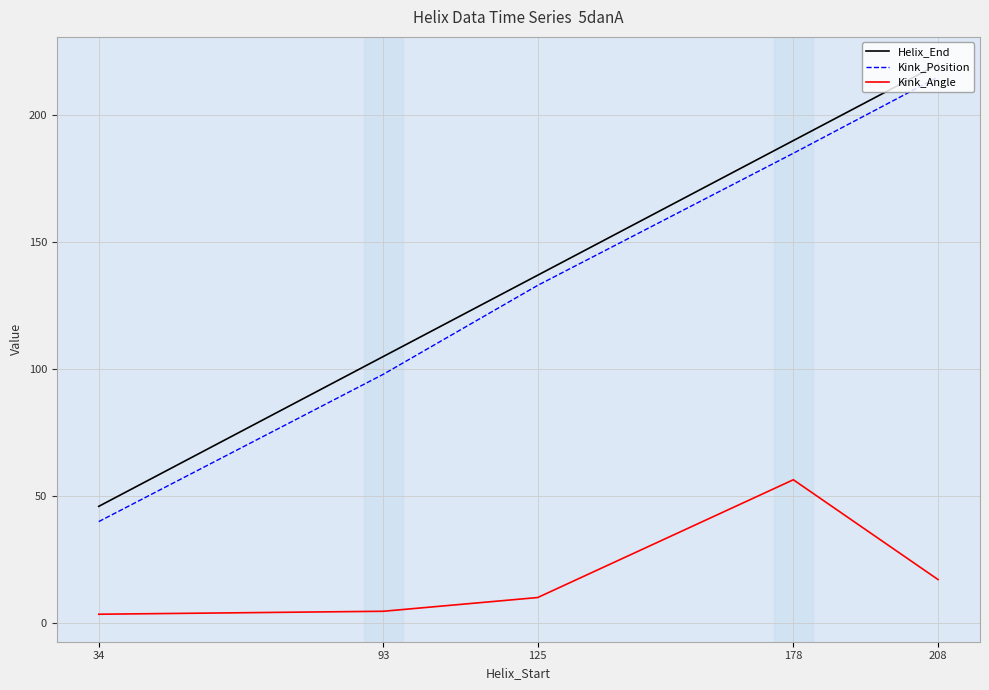

What is the sum of all Helix_End values?

698.0